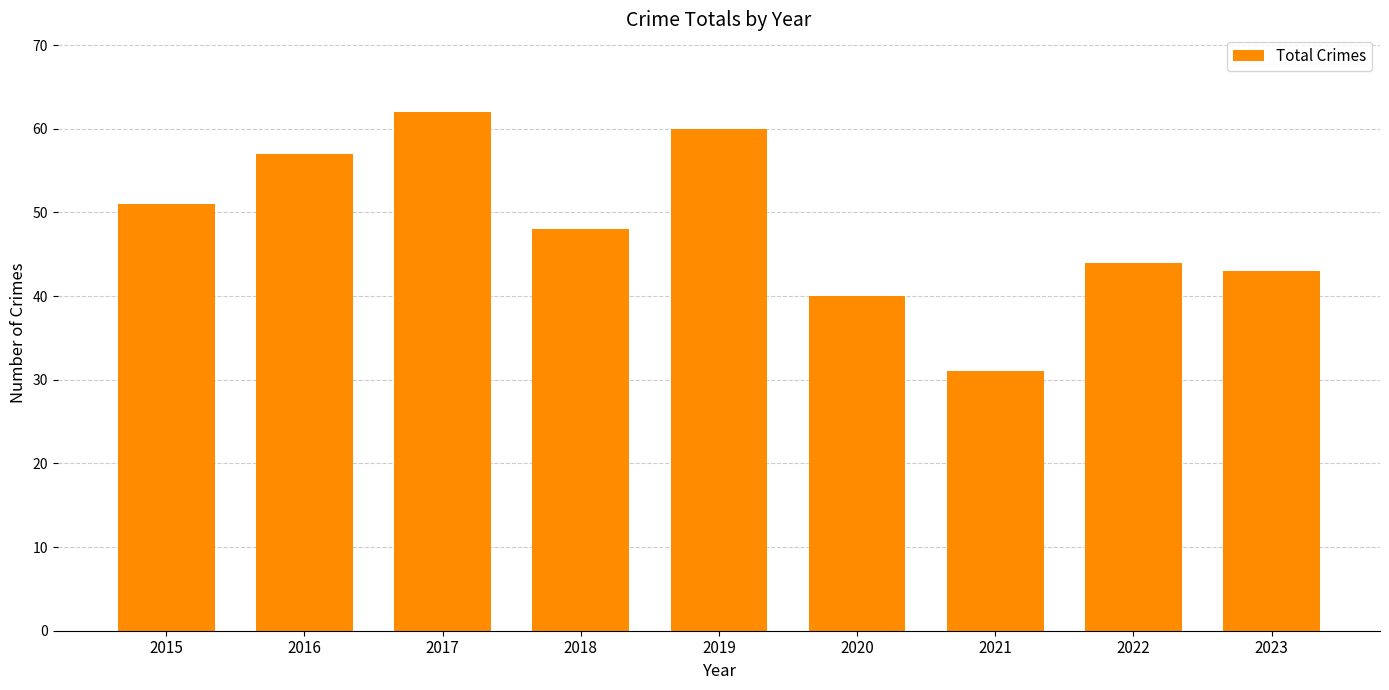

Rank the categories by value from lowest to highest.

2021, 2020, 2023, 2022, 2018, 2015, 2016, 2019, 2017